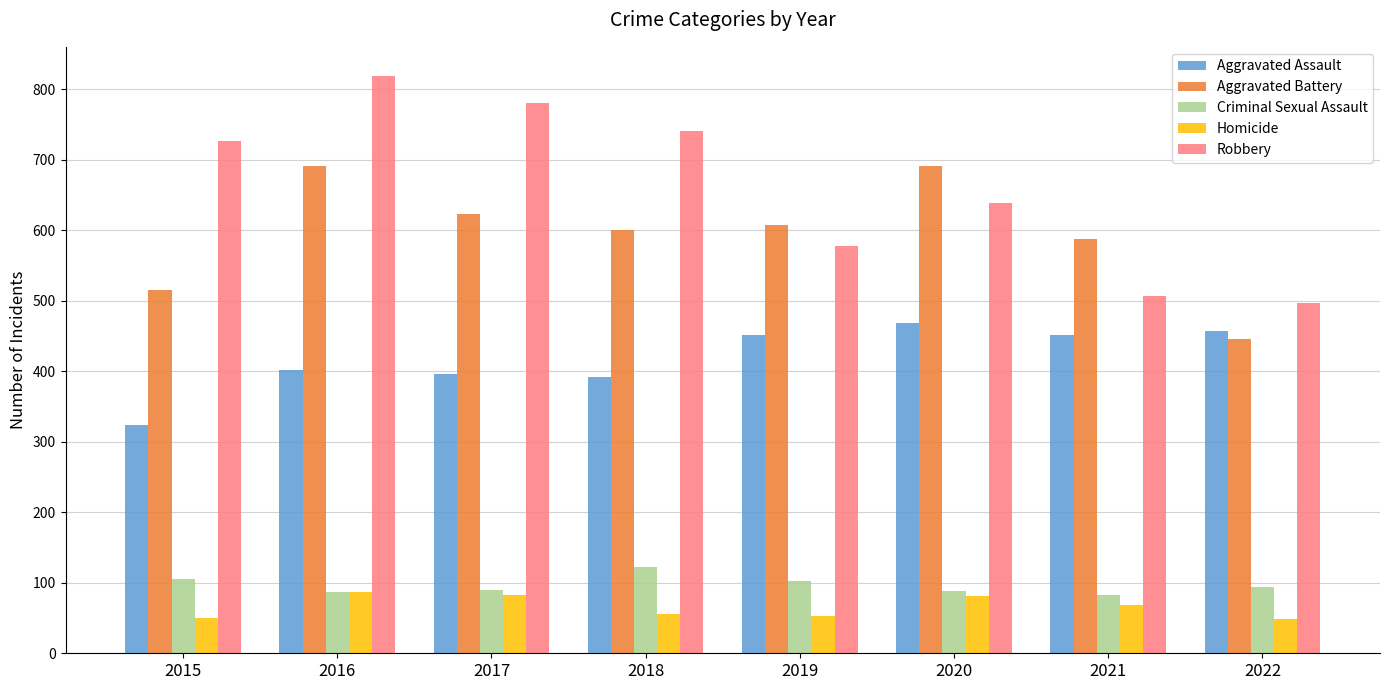

What is the average value of the Aggravated Assault series?

418